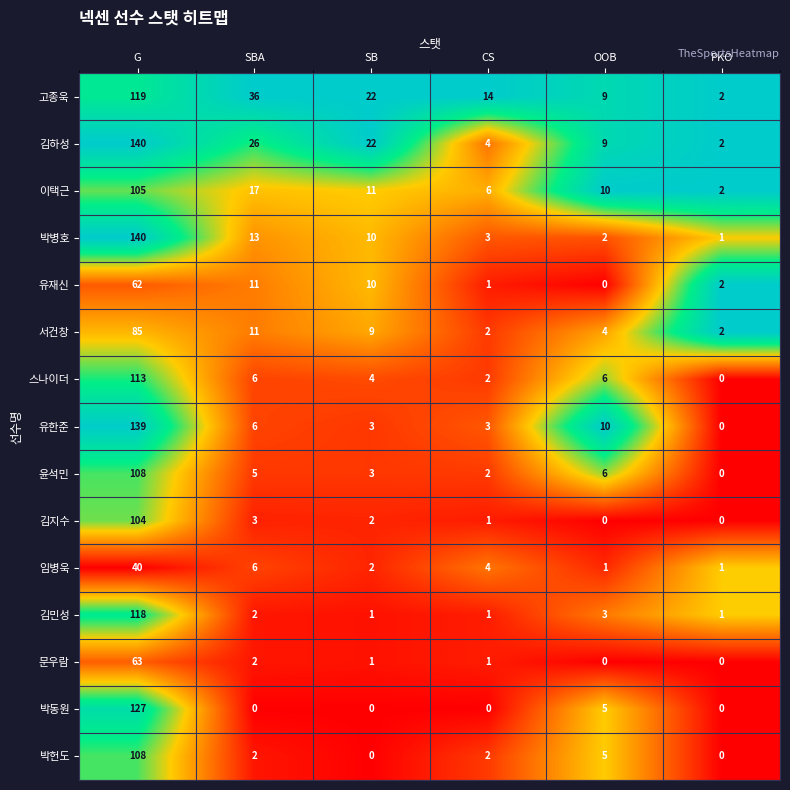

The value of 윤석민 at CS is 3. True or false?

False